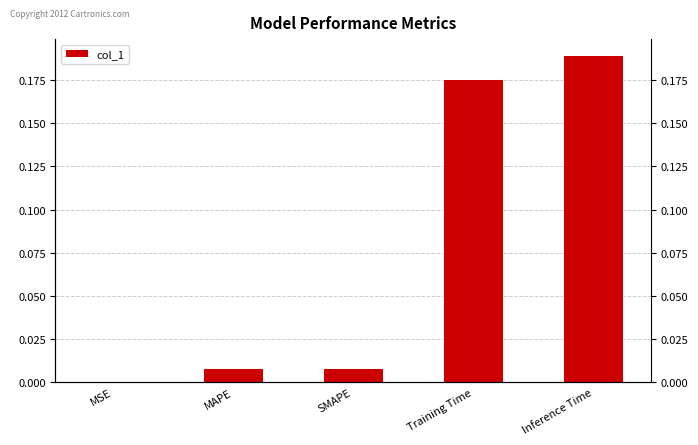

The value at MSE is 0.0. True or false?

True